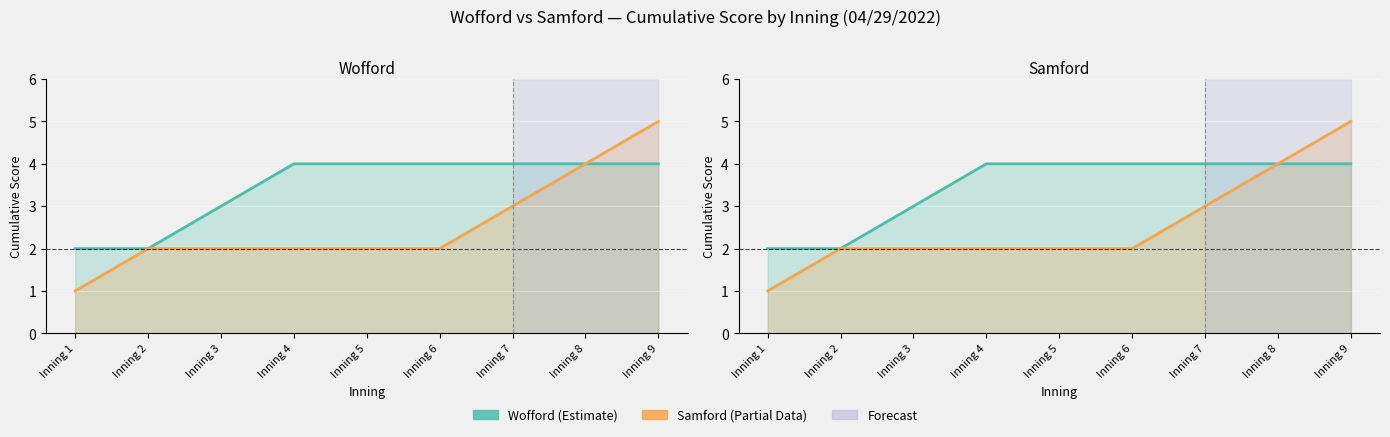

Rank the series at Inning 1 from lowest to highest value.

Samford, Wofford